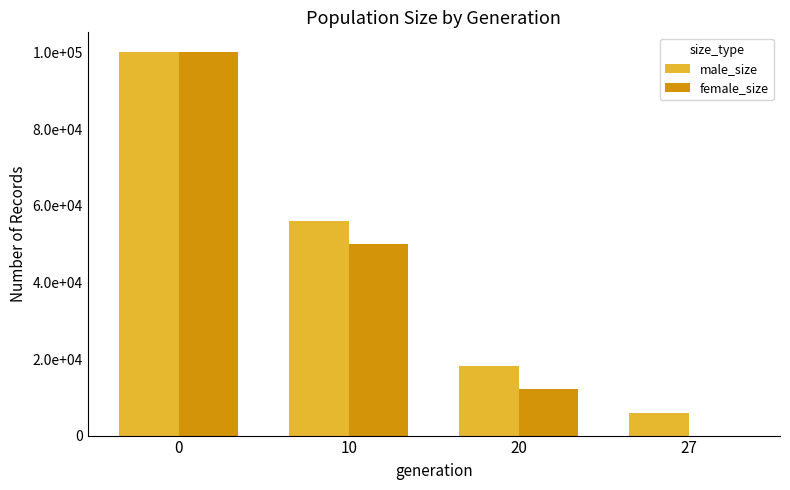

True or false: female_size has a value of 0 at 27.

True